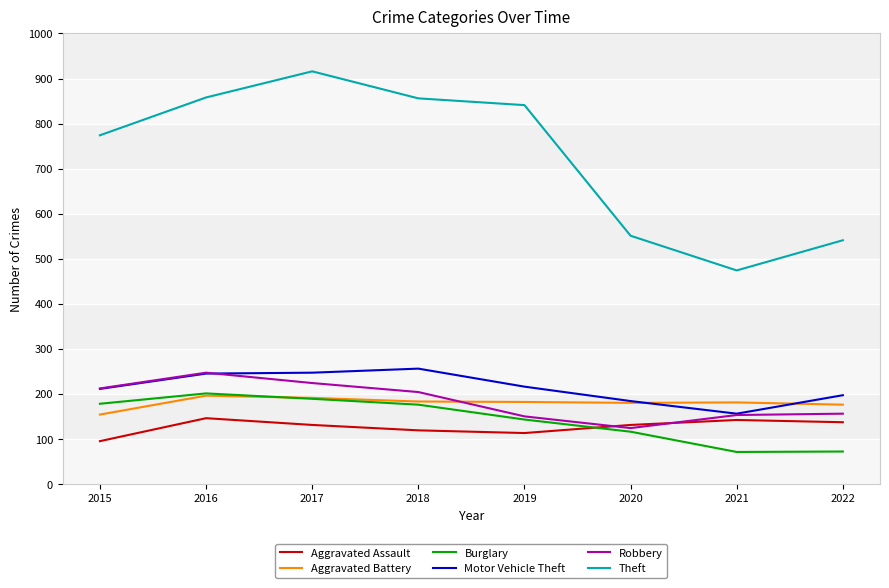

How many values in the Aggravated Assault series are below 131?

3